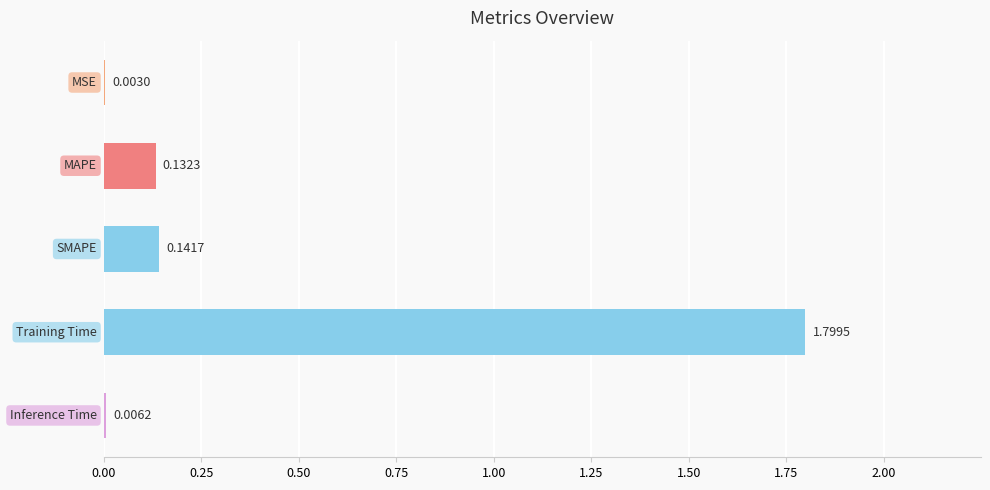

What is the sum of all values?

2.1